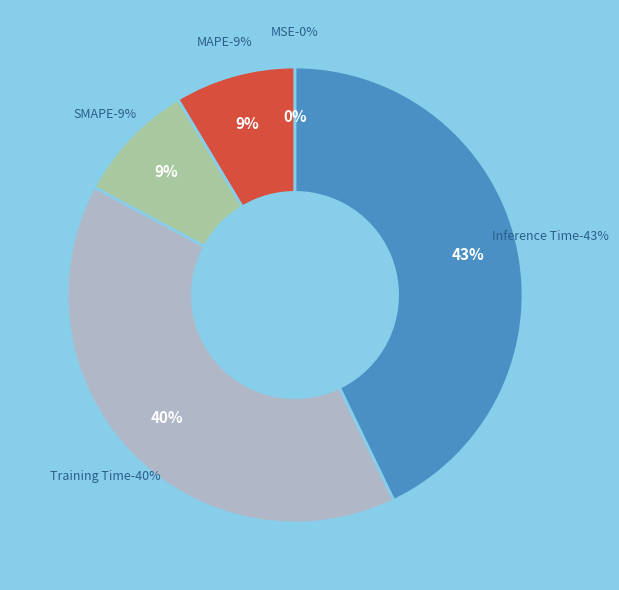

To the nearest percent, what is the combined percentage of SMAPE and Training Time?

49%